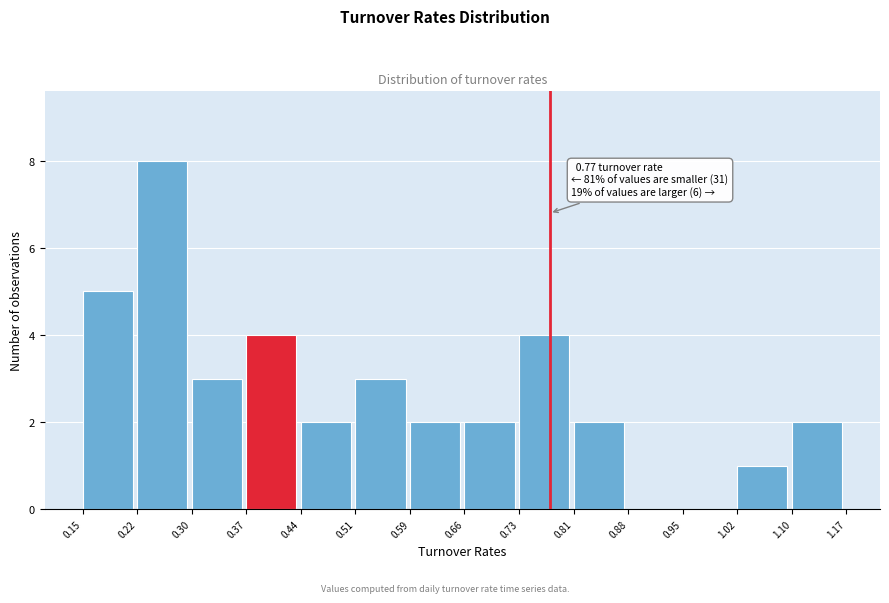

Which range on the x-axis has the tallest bar?

0.22 to 0.30